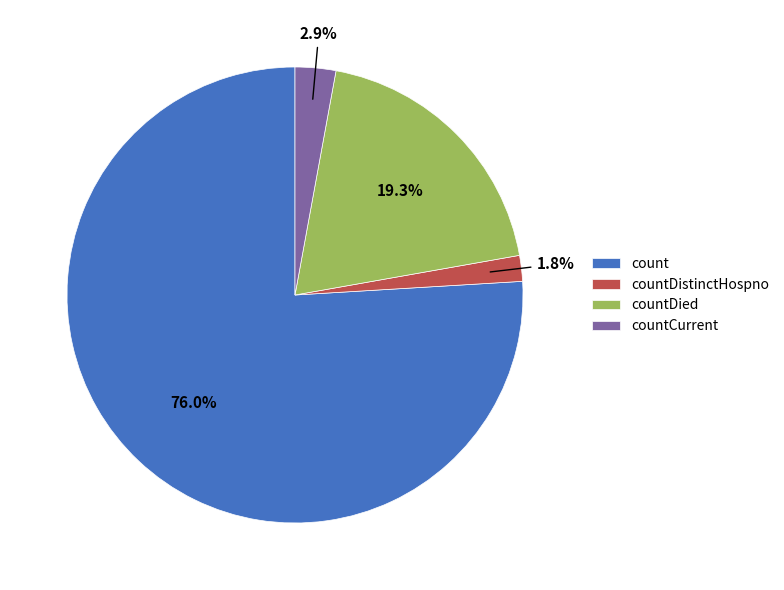

To the nearest percent, what is the difference between the countDied and countCurrent slice percentages?

16%